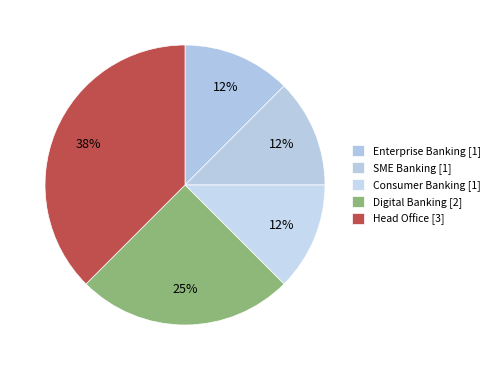

How many segments does this pie chart have?

5